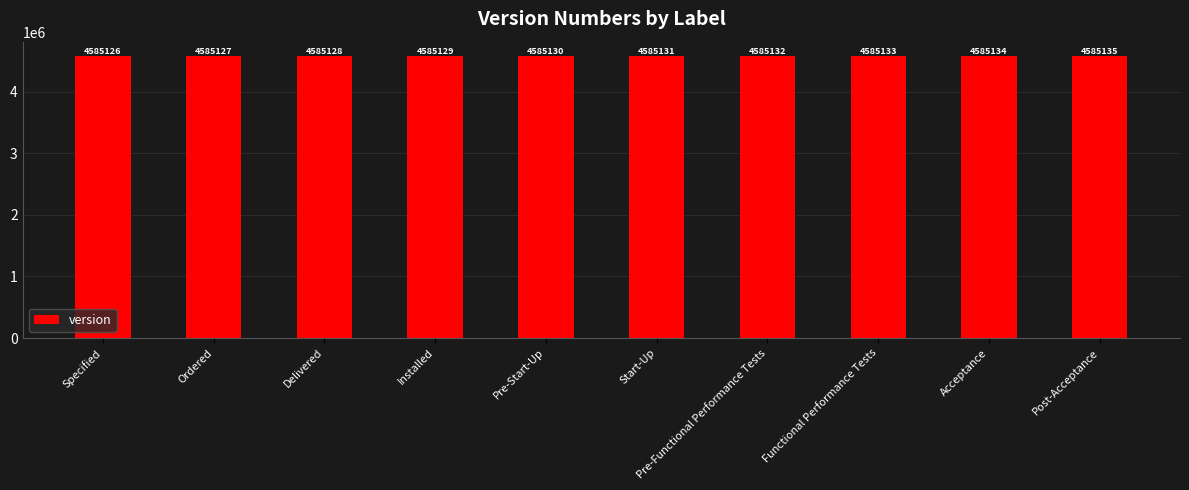

Reading right to left, list all the values displayed in this chart.

4585135	4585134	4585133	4585132	4585131	4585130	4585129	4585128	4585127	4585126